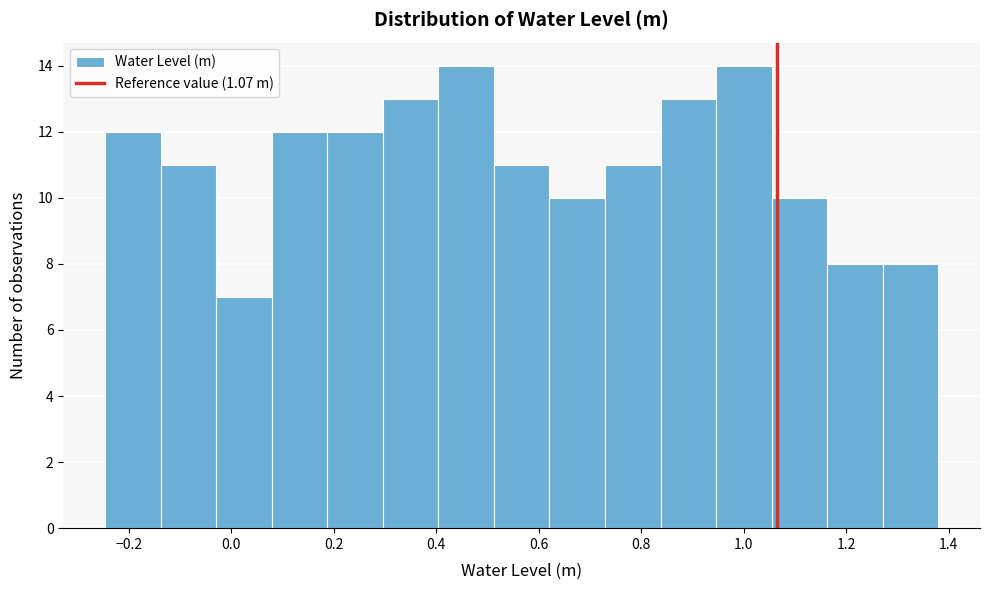

Reading left to right, transcribe this chart: for each bar, give the range it covers on the x-axis and its height. Neither the bar edges nor the heights are printed on the chart, so give them approximately, as read against the axes.

-0.24 to -0.14: 12
-0.14 to -0.02: 11
-0.02 to 0.08: 7
0.08 to 0.18: 12
0.18 to 0.30: 12
0.30 to 0.40: 13
0.40 to 0.52: 14
0.52 to 0.62: 11
0.62 to 0.72: 10
0.72 to 0.84: 11
0.84 to 0.94: 13
0.94 to 1.06: 14
1.06 to 1.16: 10
1.16 to 1.28: 8
1.28 to 1.38: 8